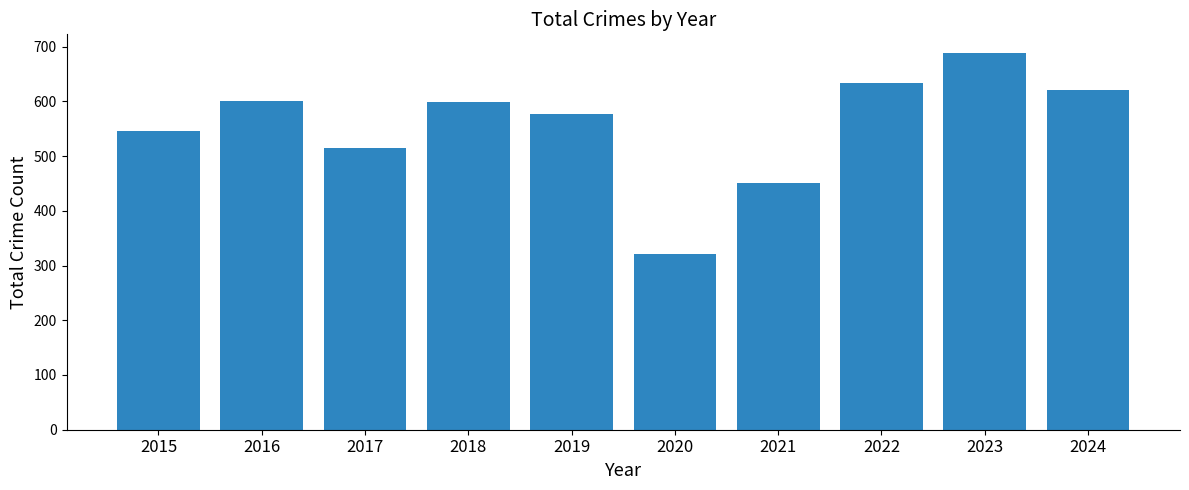

Approximately how many times larger is the value at 2022 compared to 2019?

1.1